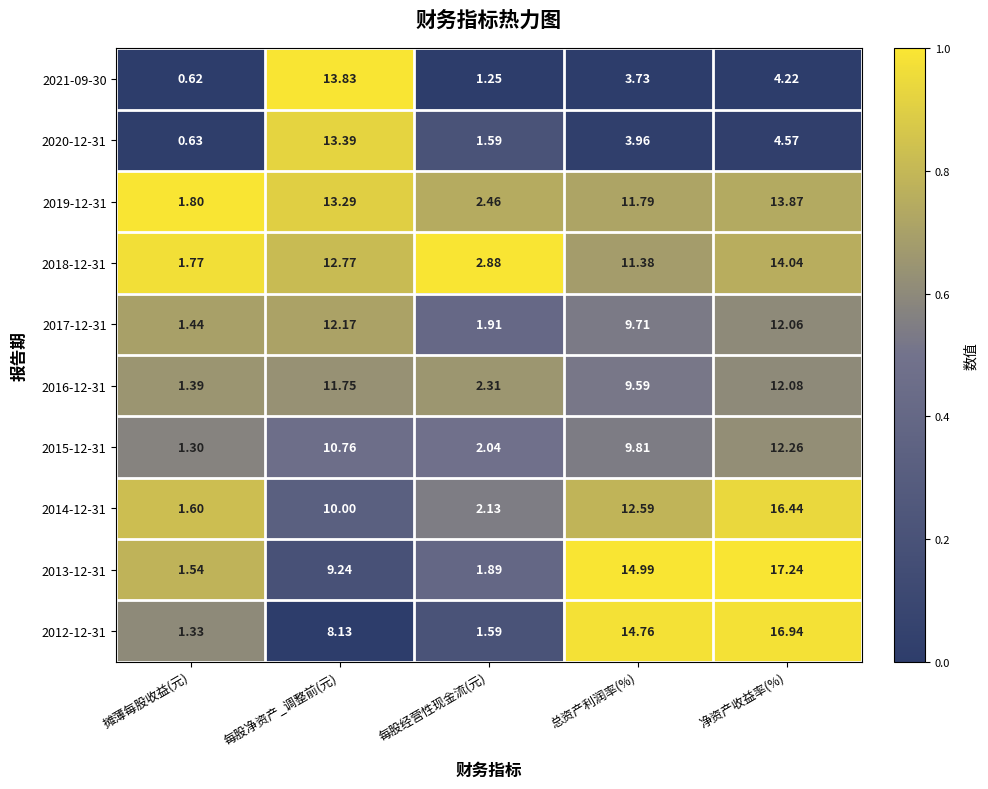

Where is 2019-12-31 nearest to the value 7?

每股经营性现金流(元)